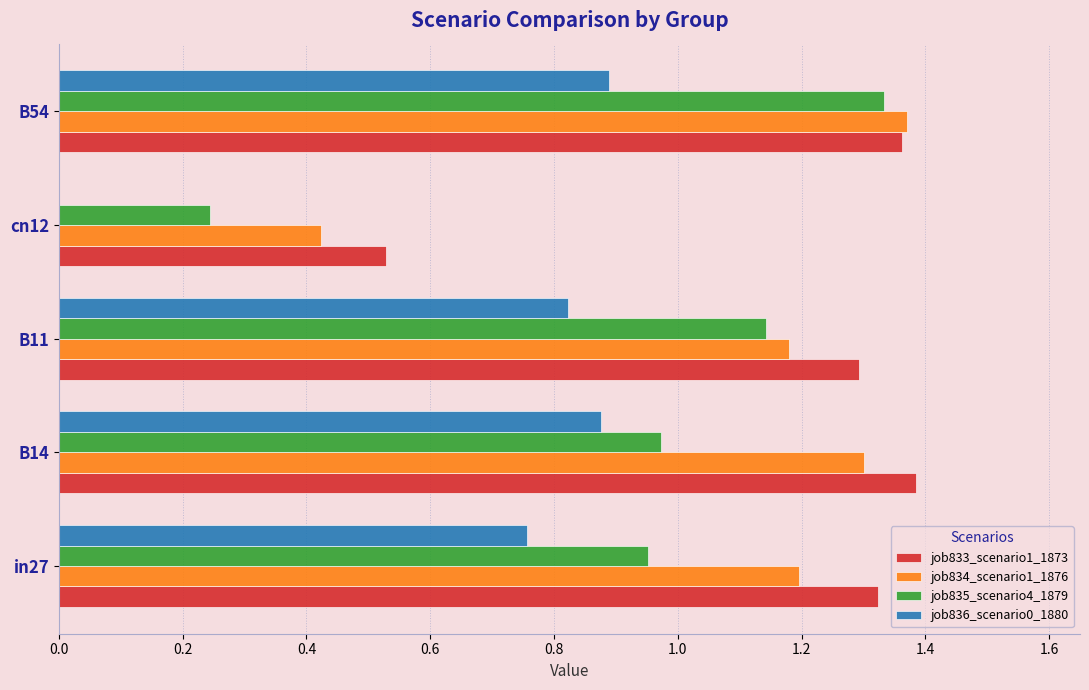

Which series changed the most between in27 and B11?

job835_scenario4_1879